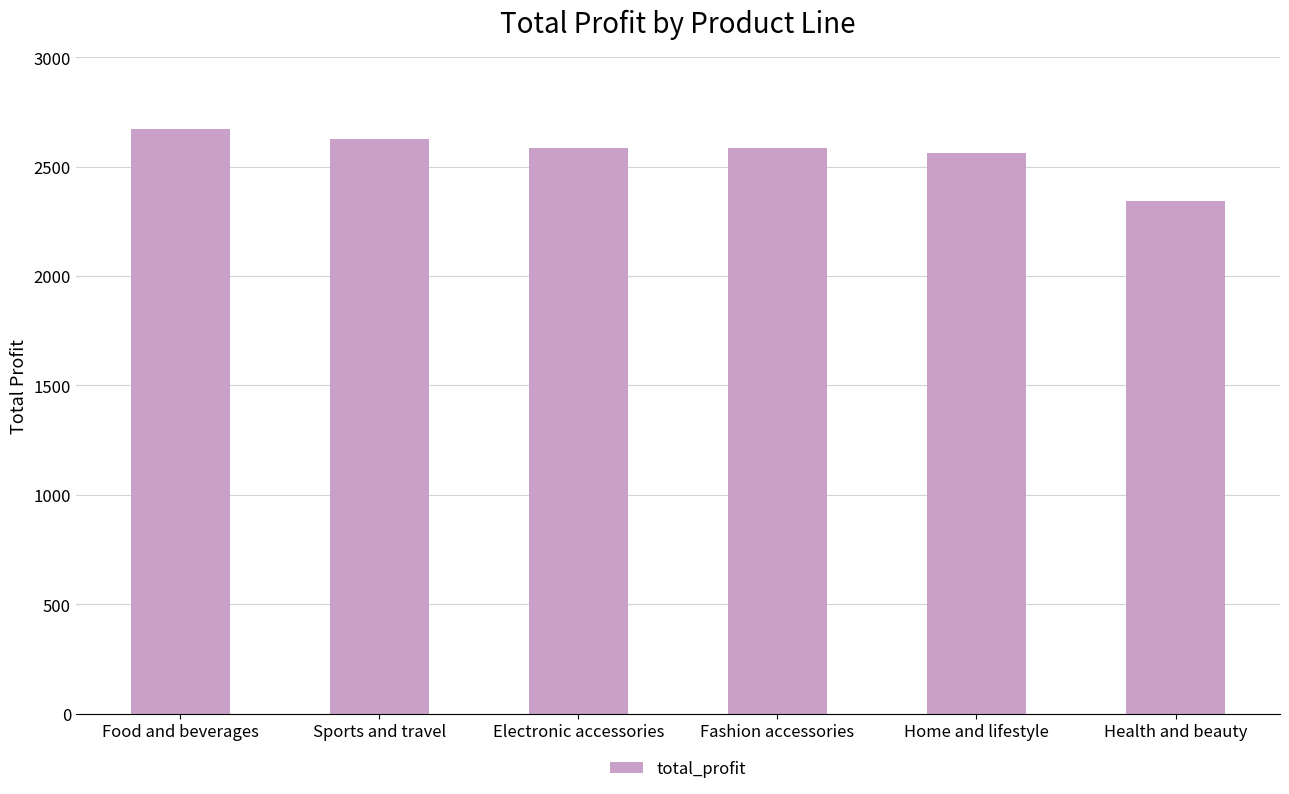

What is the change in value from Sports and travel to Electronic accessories?

-37.4